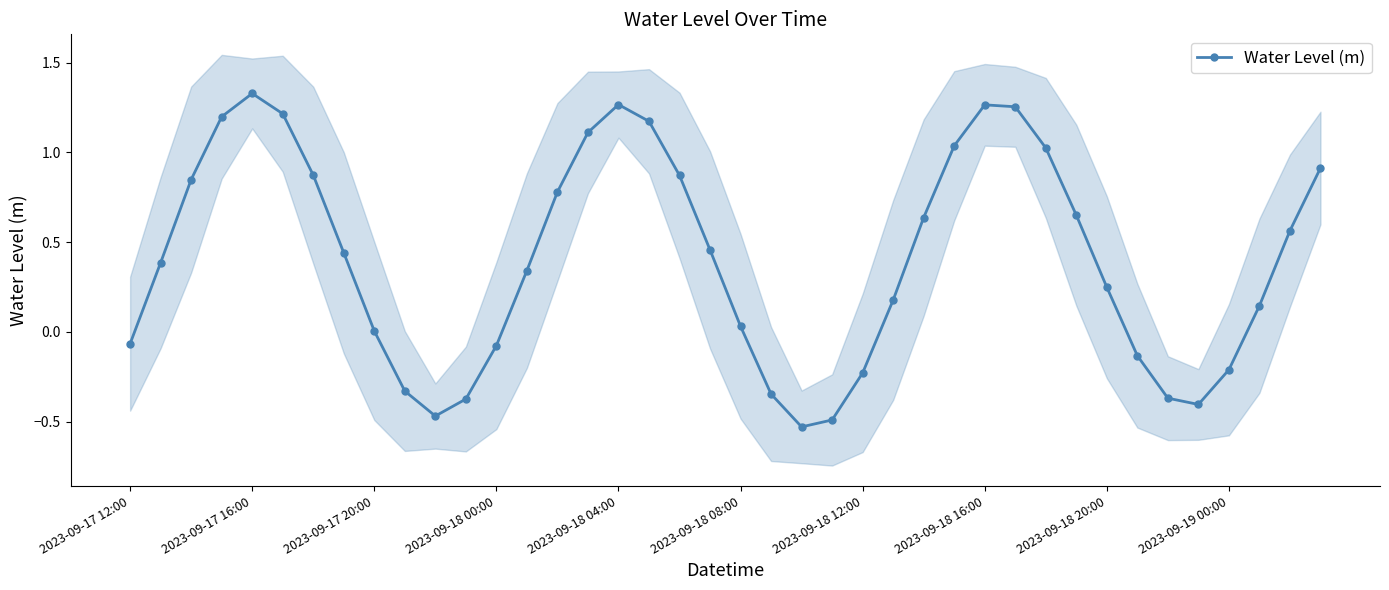

The value of Water Level (m) at 2023-09-19 00:00 is -0.2. True or false?

True